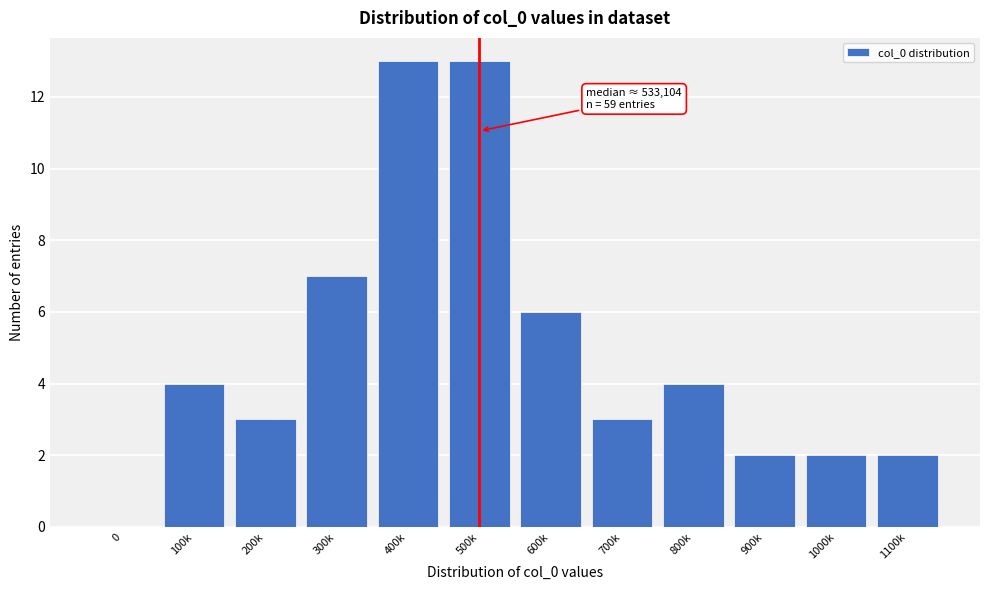

Reading right to left, extract all data points from this chart.

1100k=2	1000k=2	900k=2	800k=4	700k=3	600k=6	500k=13	400k=13	300k=7	200k=3	100k=4	0=0